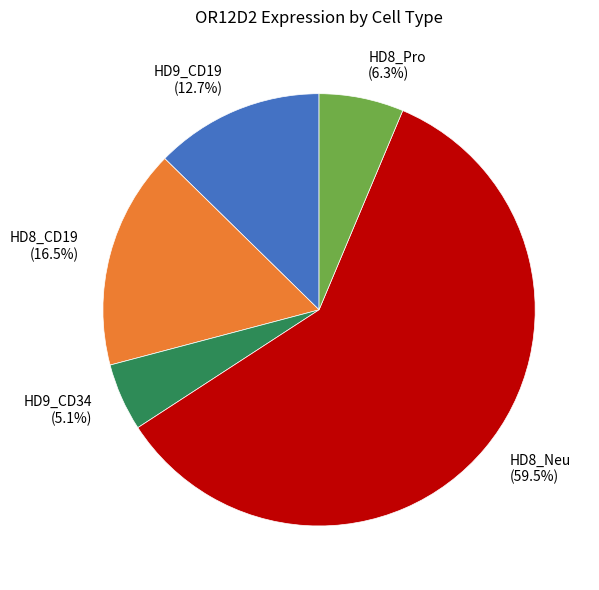

To the nearest percent, what percentage of the pie is HD9_CD19?

13%